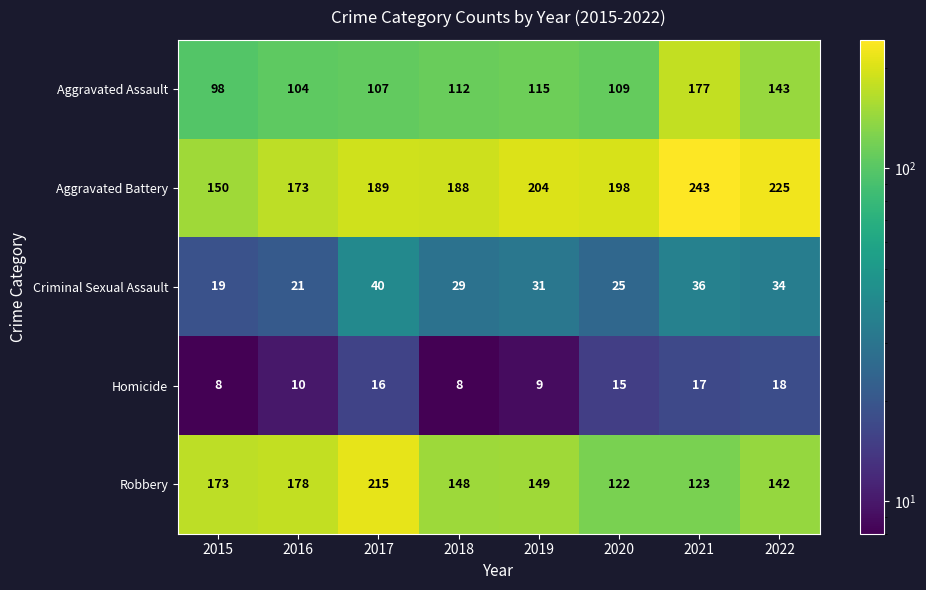

What is the spread (max minus min) of values at 2020?

183